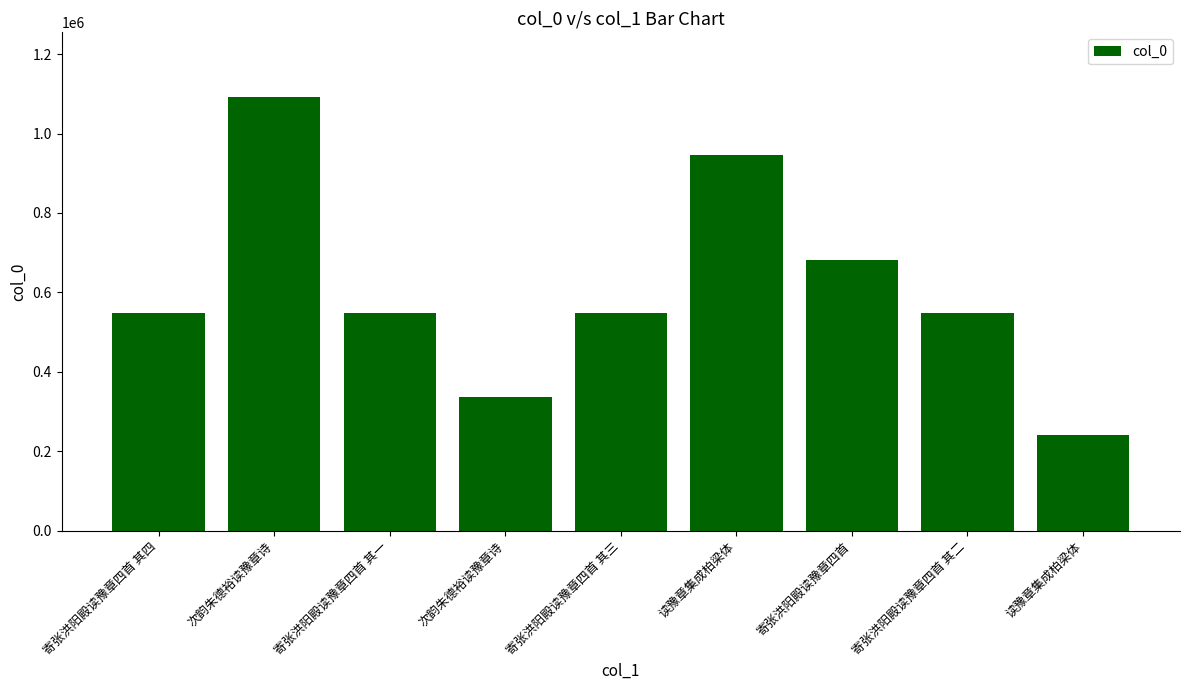

What value does the data have at 寄张洪阳殿读豫章四首 其一, to the nearest 100?

547000